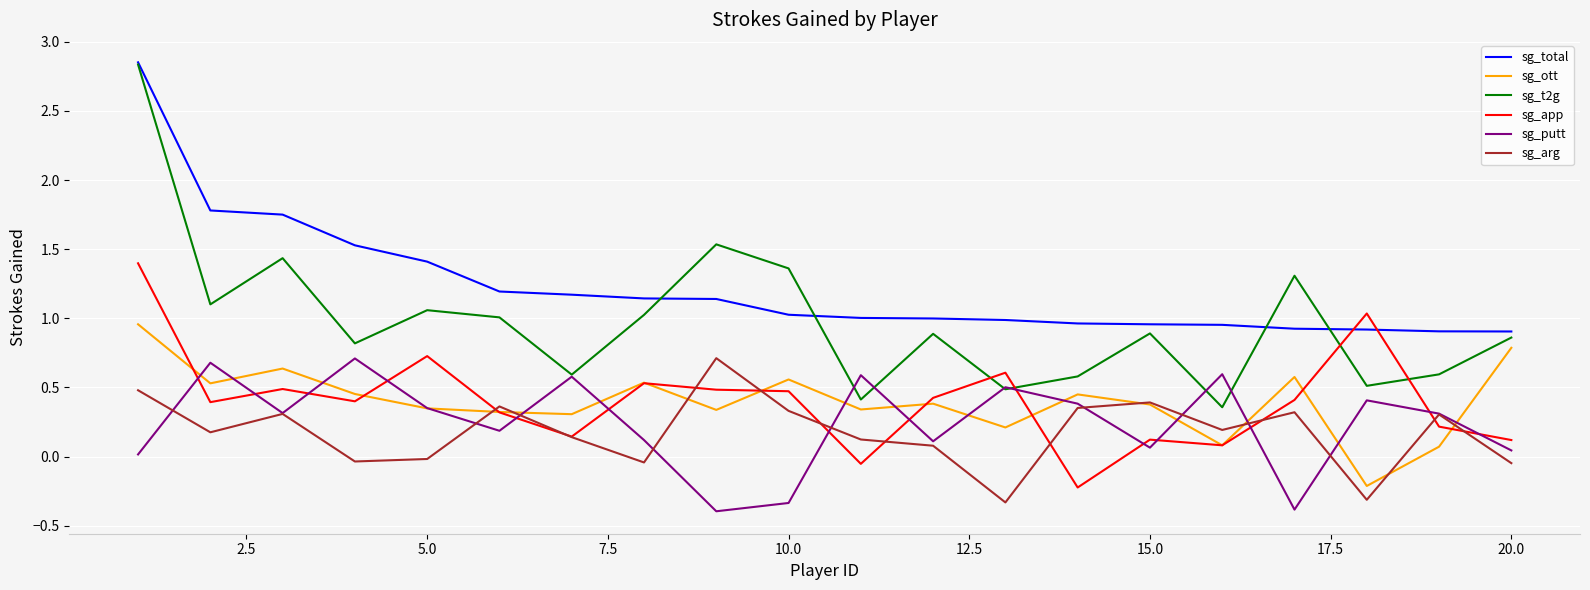

Which series ends up on top after the final intersection of sg_total and sg_t2g?

sg_total